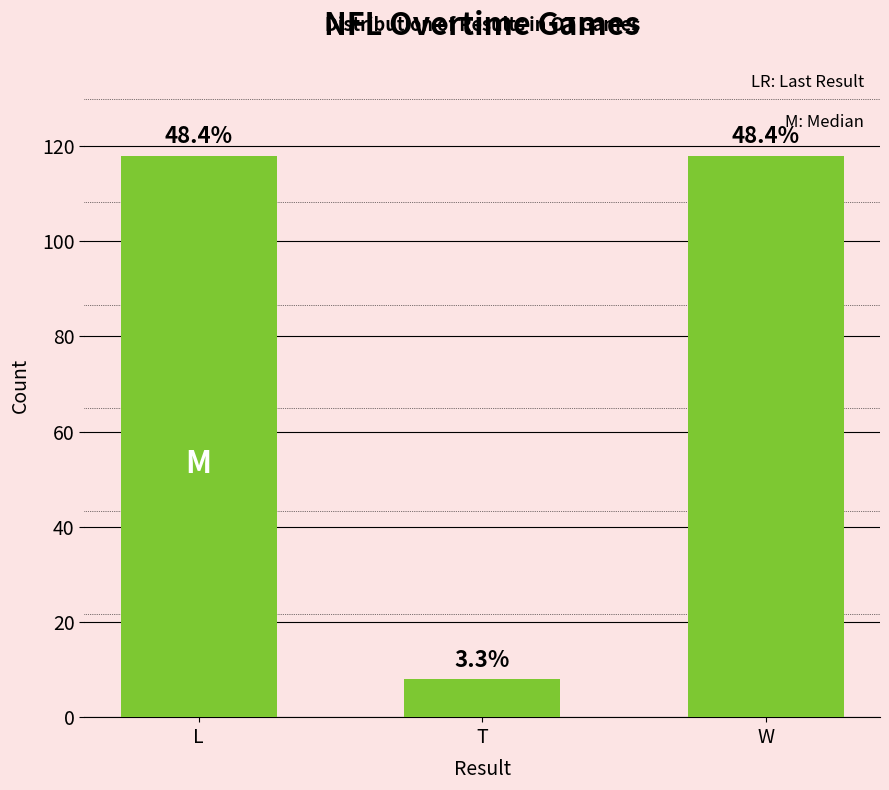

Does the chart contain any negative values?

No